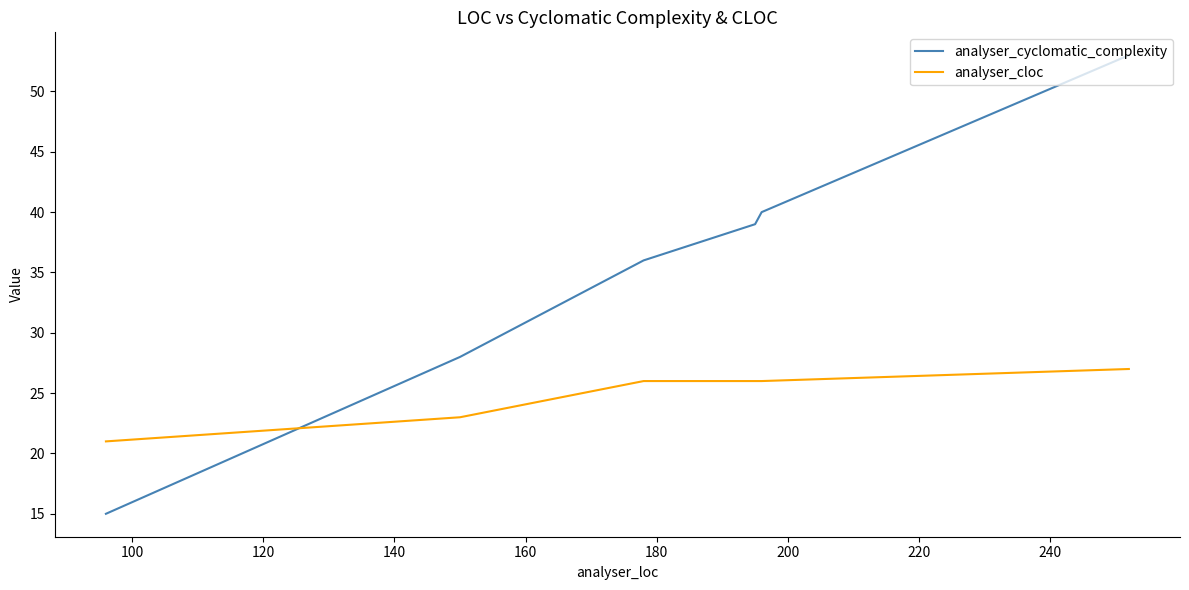

Rank the series at 200 from highest to lowest value.

analyser_cyclomatic_complexity, analyser_cloc